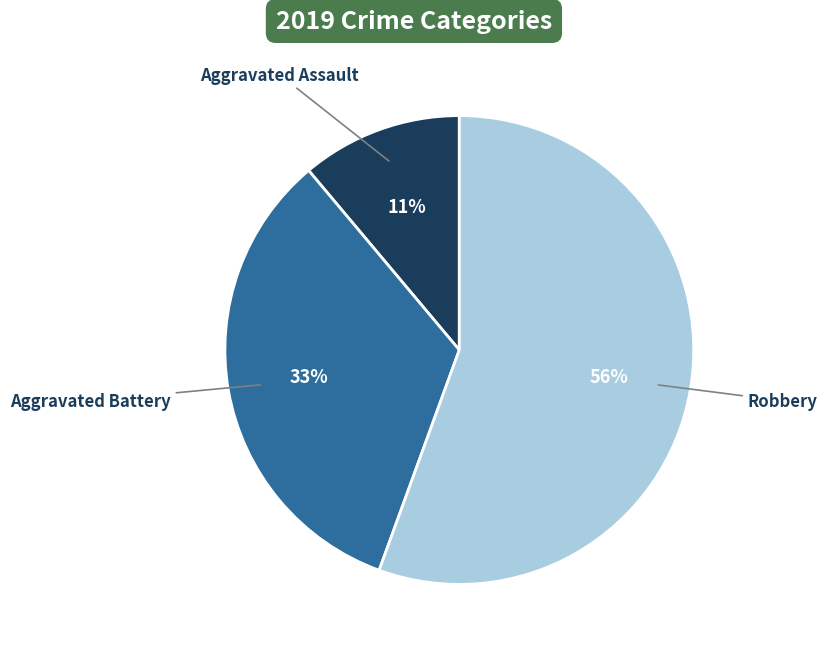

To the nearest percent, what is the average slice percentage?

33%